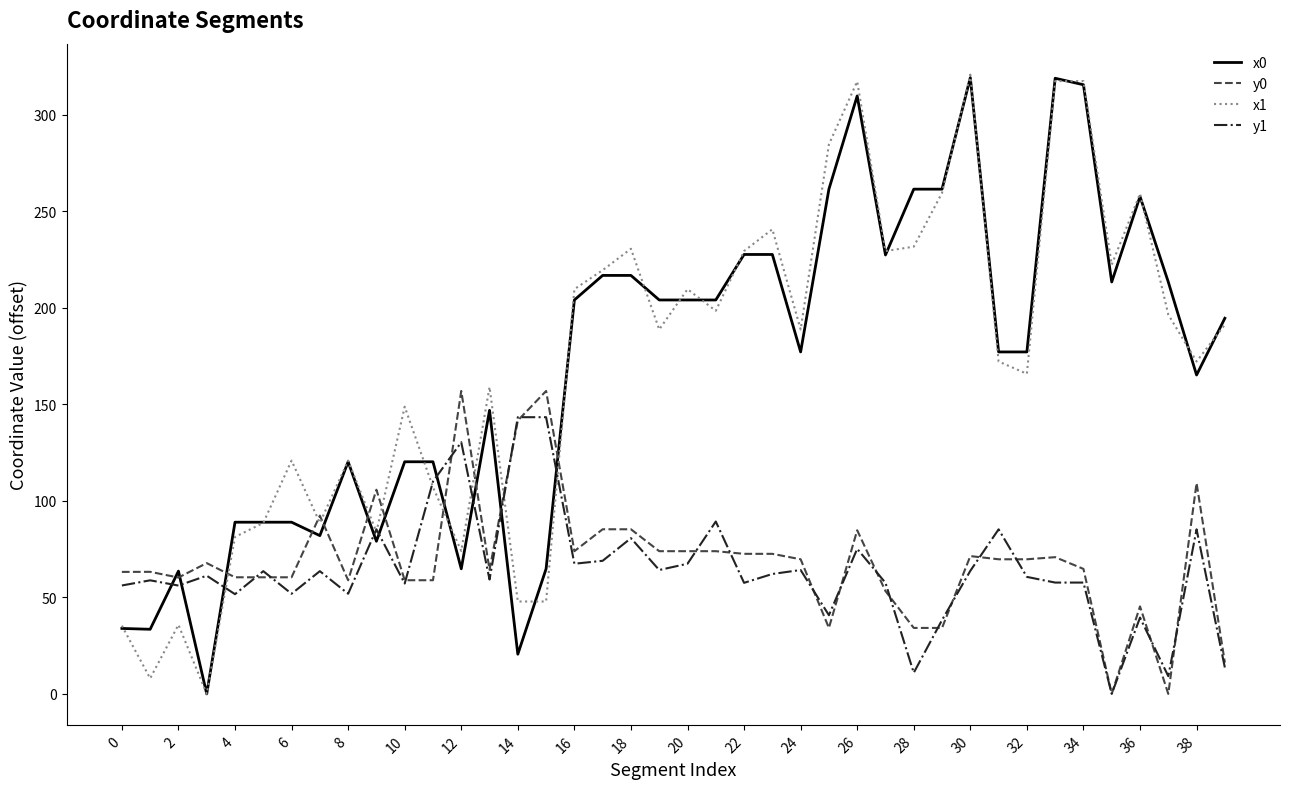

What is the maximum value shown in the chart?

320.9